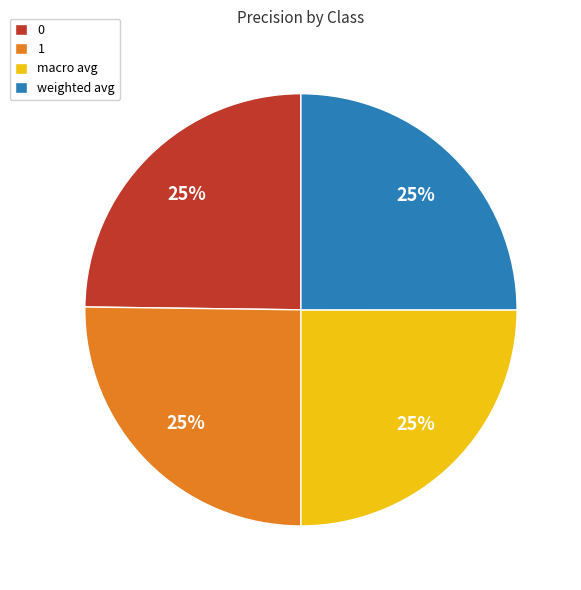

To the nearest percent, what portion does weighted avg represent?

25%